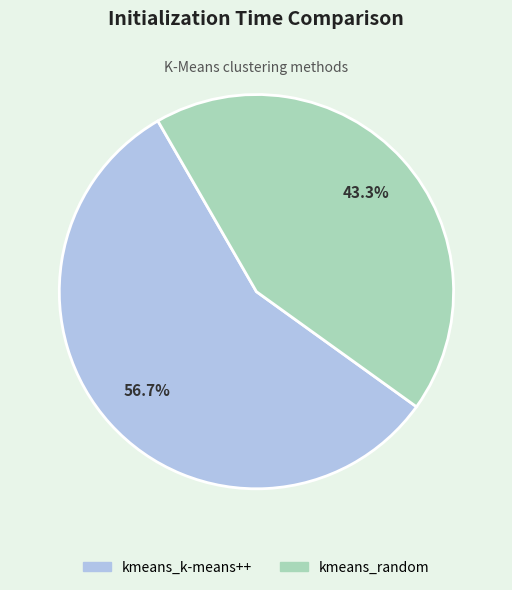

Which category has the biggest portion of the pie?

kmeans_k-means++